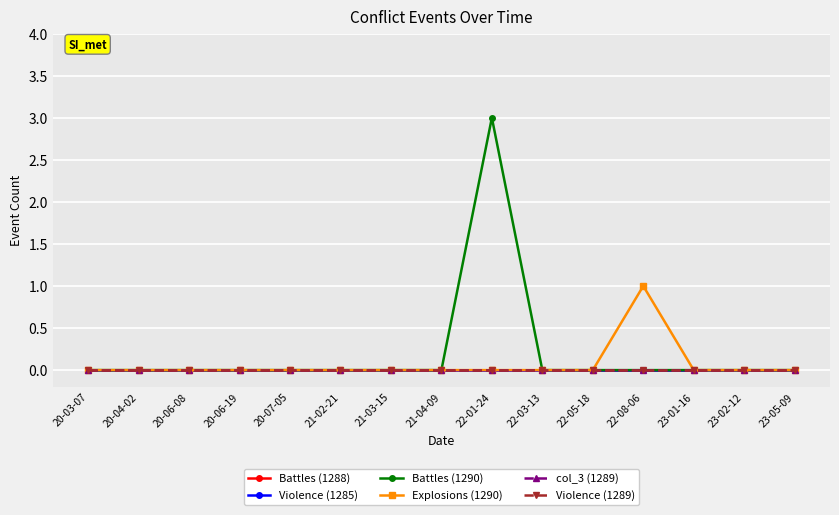

Which category has the lowest value across all series?

20-03-07